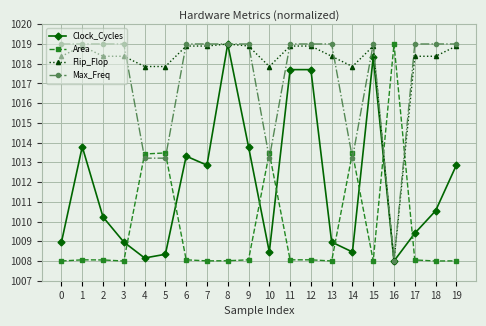

What is the difference between the maximum and minimum values in the Flip_Flop series?

11.0